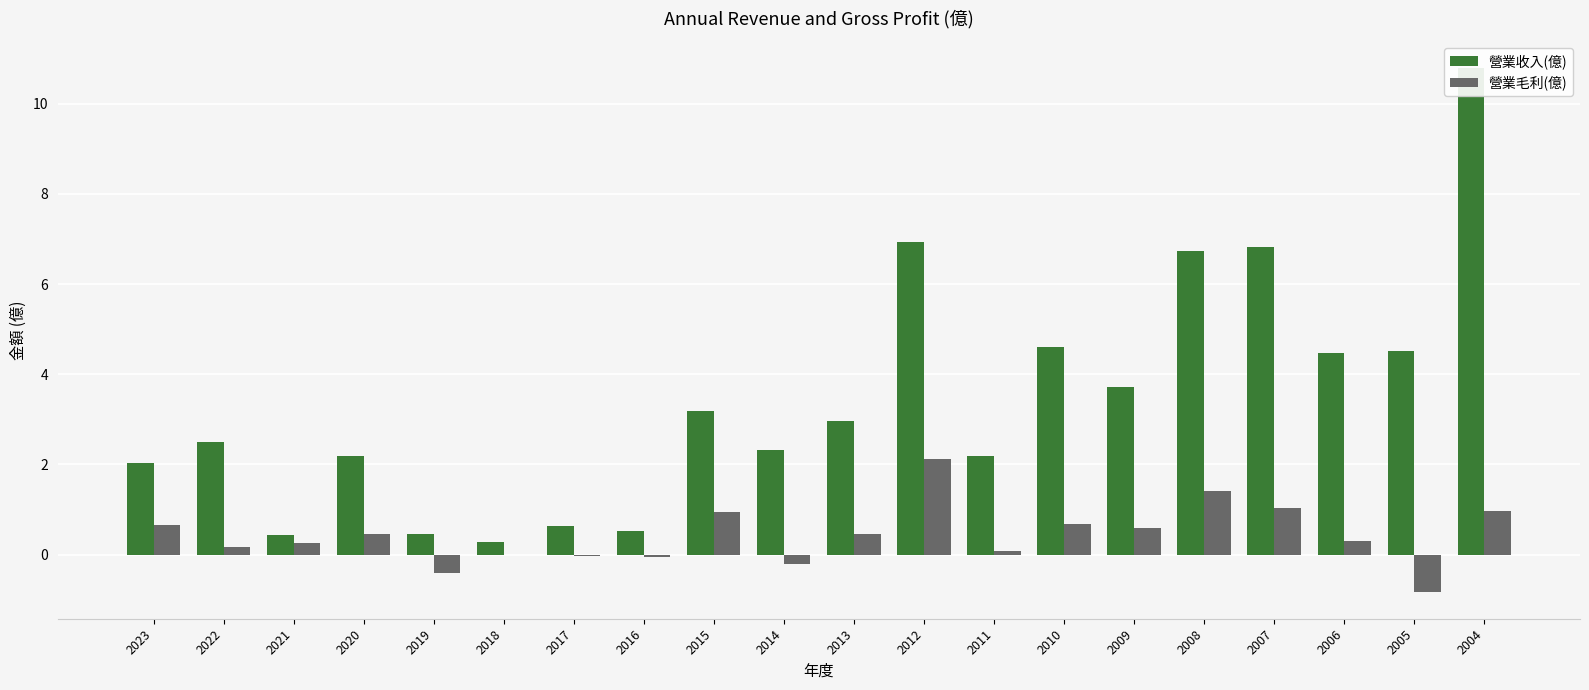

At which label is 營業收入(億) closest to 5?

2010